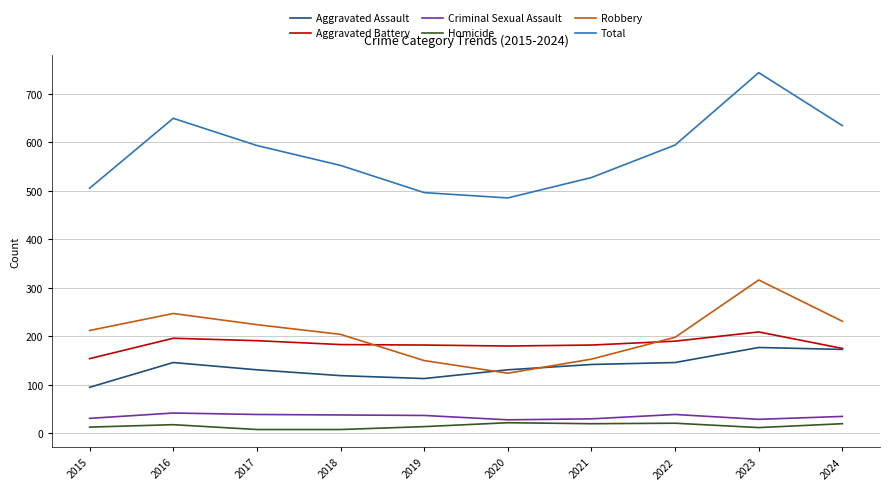

True or false: Total and Aggravated Assault intersect in this chart.

False